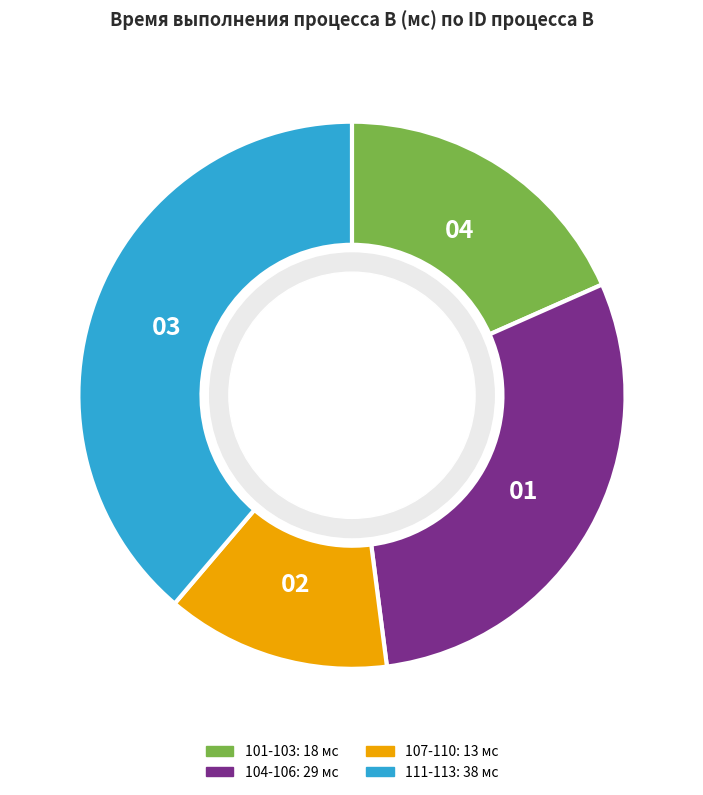

Does any single category account for the majority?

No